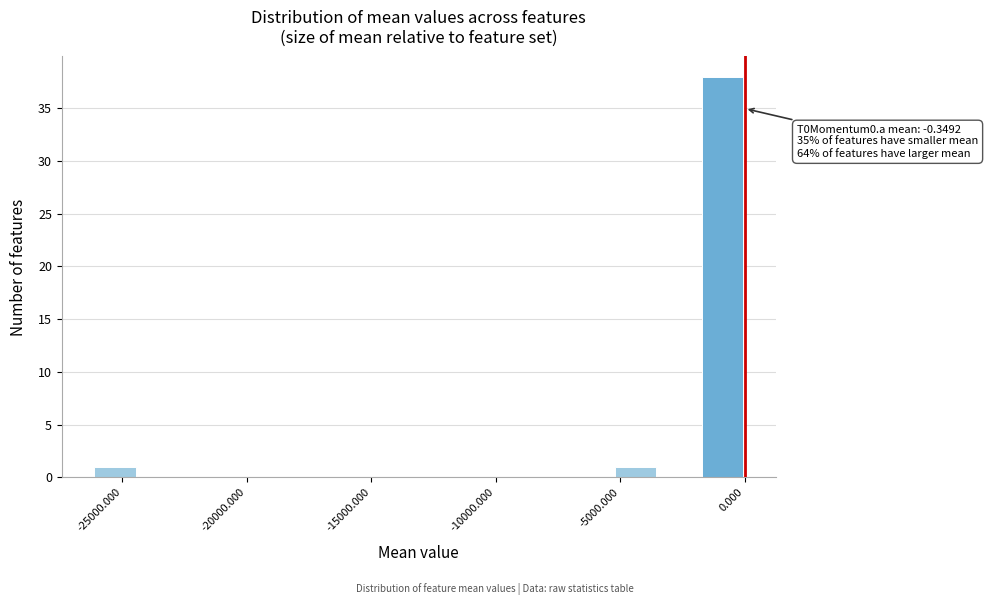

Read against the x-axis, roughly where is the centre of the tallest bar?

-1000